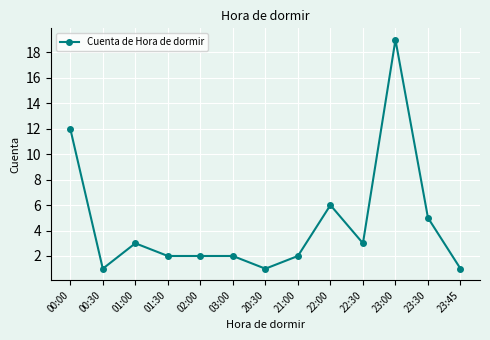

At which category does the data reach its first local valley?

00:30